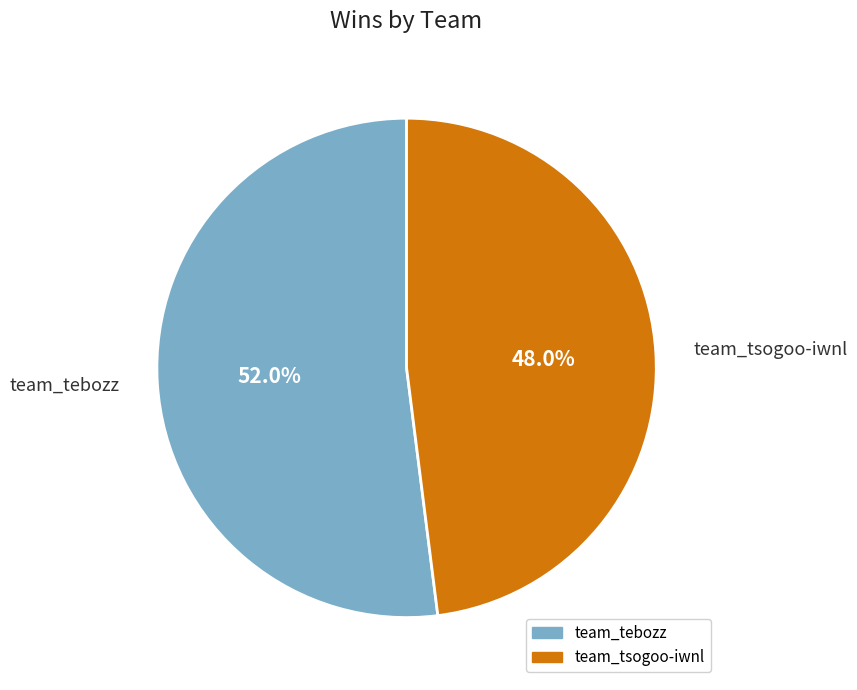

Is it true that team_tsogoo-iwnl is 37% of the pie?

False